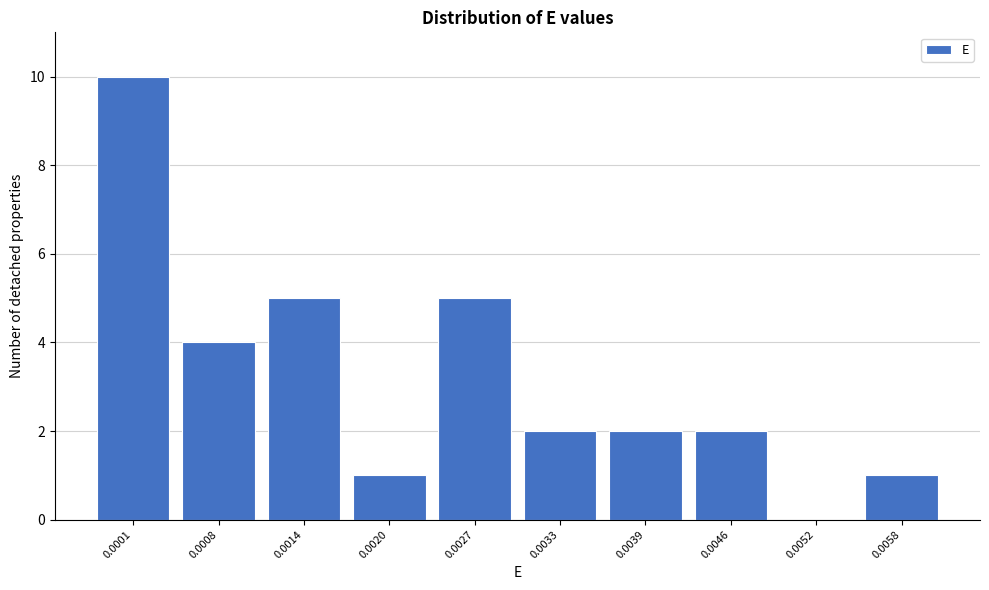

Reading right to left, transcribe all the data shown in this chart.

0.0058=1	0.0052=0	0.0046=2	0.0039=2	0.0033=2	0.0027=5	0.0020=1	0.0014=5	0.0008=4	0.0001=10